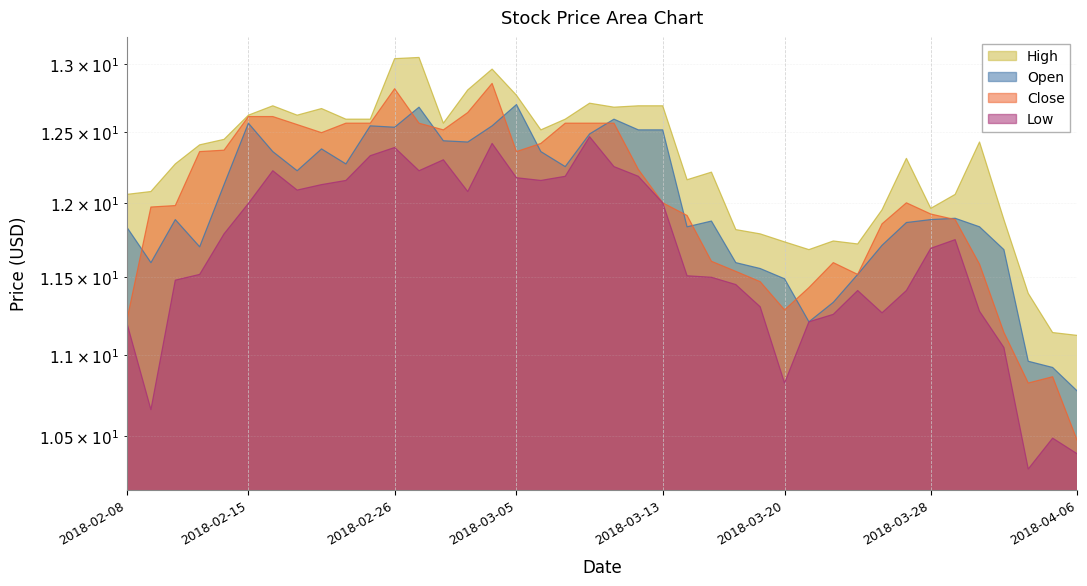

Rank the series by their maximum value, from highest to lowest.

High, Close, Open, Low